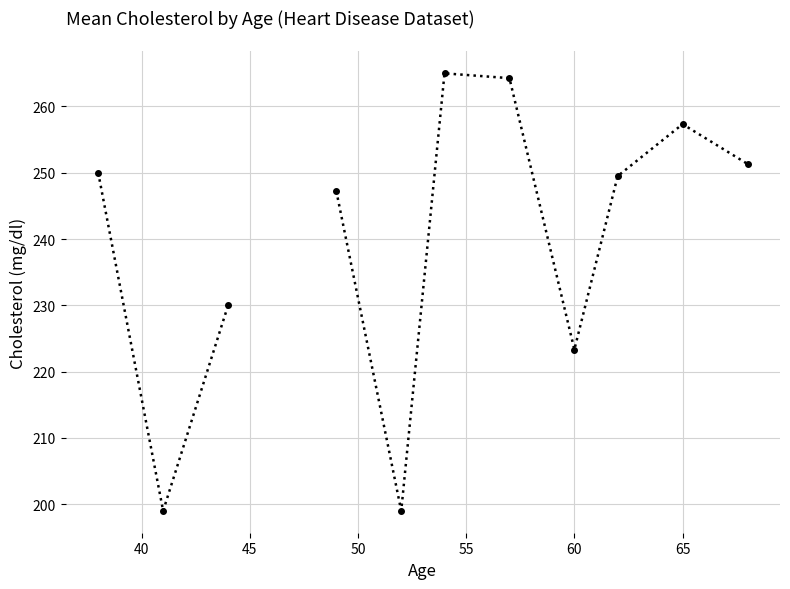

True or false: the data shows 74.1 at 55.

False